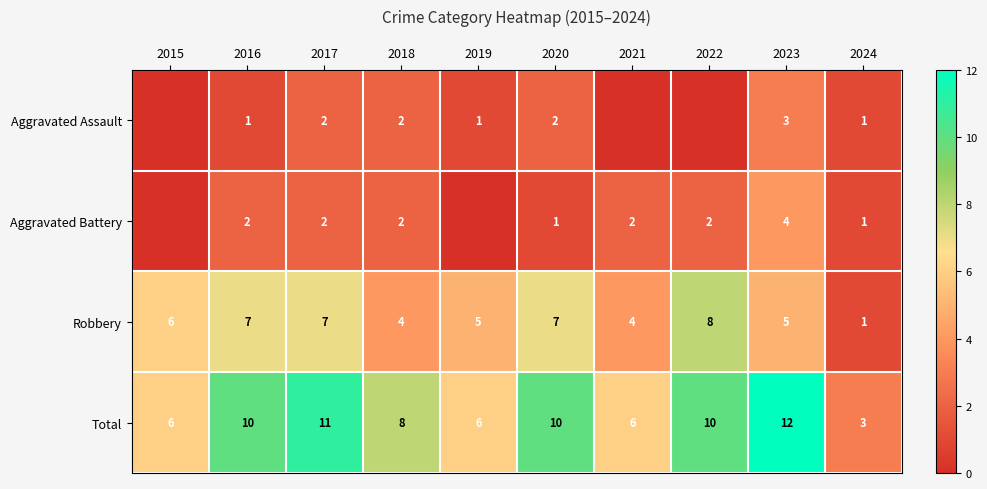

Is it true that Aggravated Battery equals 2 at 2017?

True